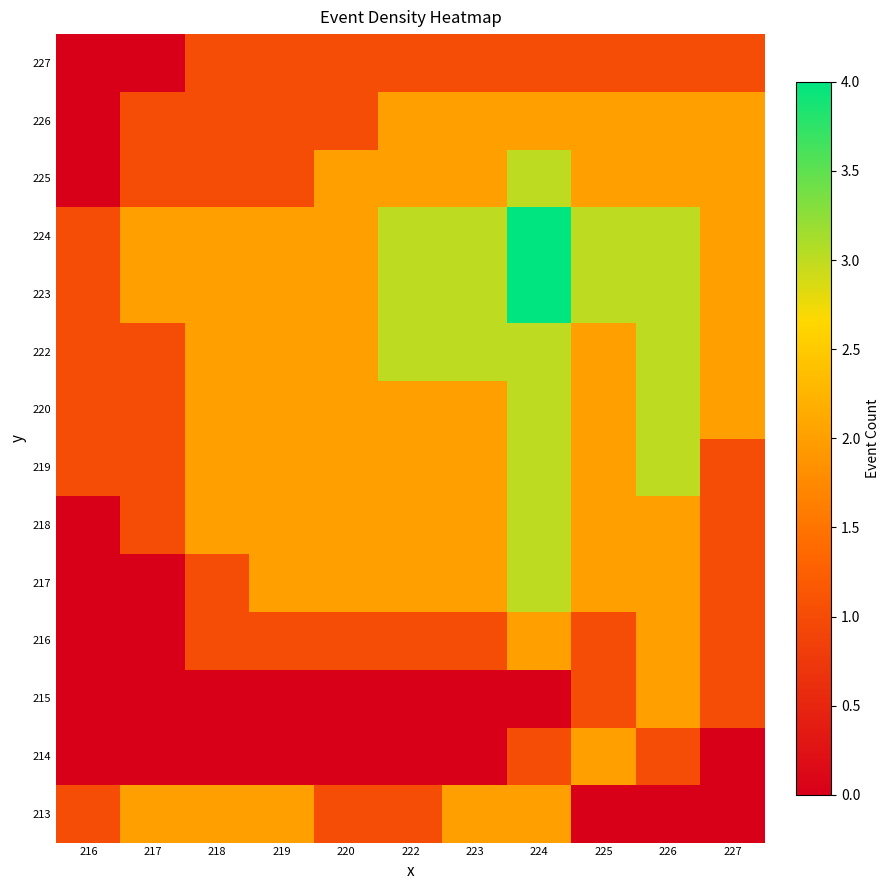

At how many categories does at least one series exceed 1?

10